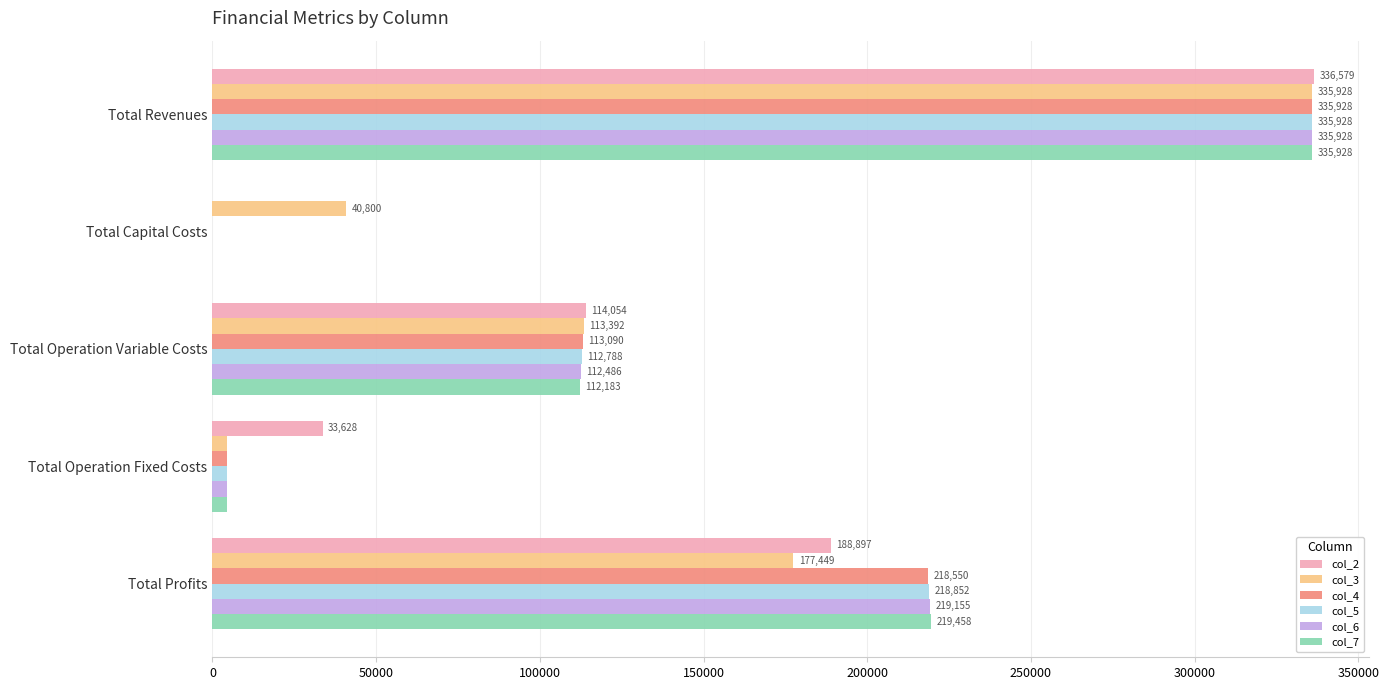

How many values in the col_4 series exceed 113090?

3